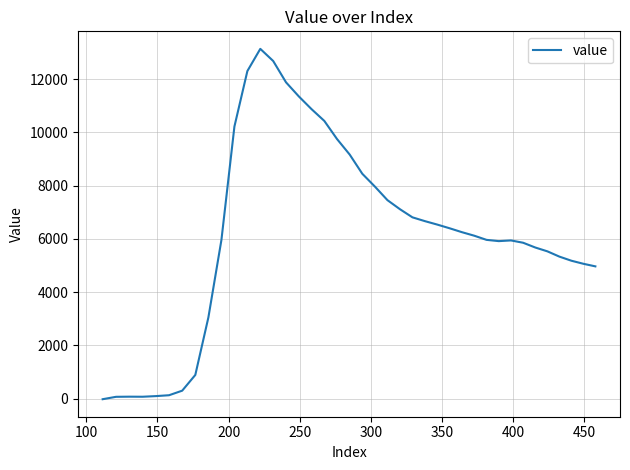

Count the number of values greater than 6121.

20